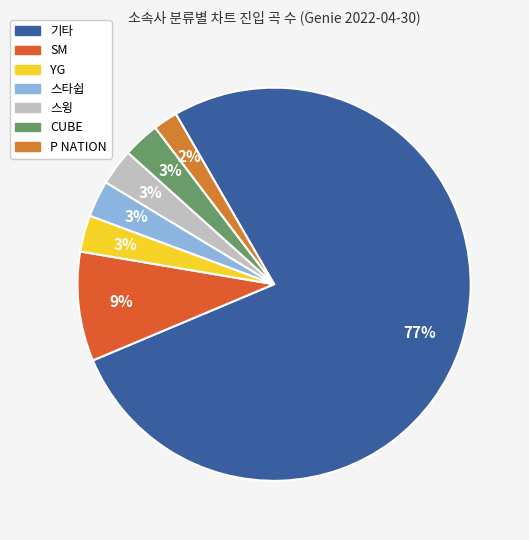

What percentage is the 스타쉽 slice, to the nearest percent?

3%